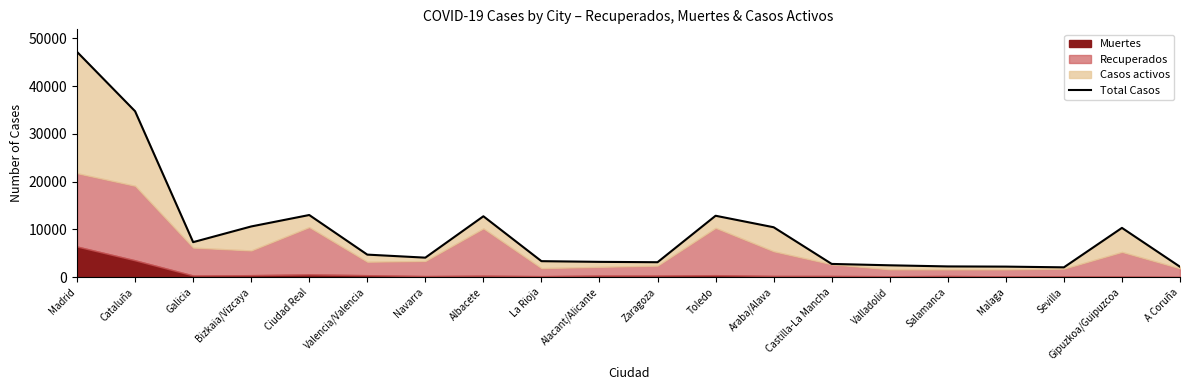

At which label does the data first exceed 4727?

Madrid